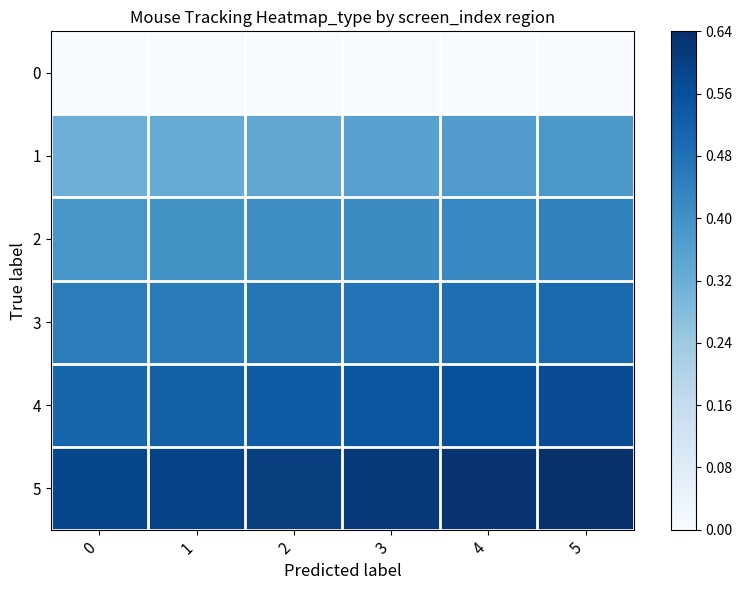

Which series has the largest range (max minus min)?

1